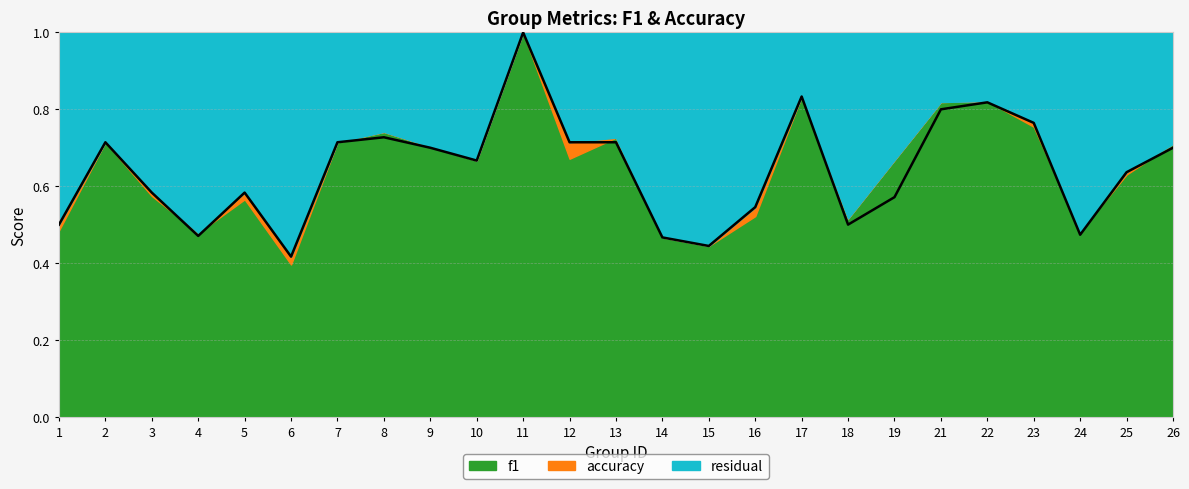

What is the change in value from 9 to 17?

+0.1